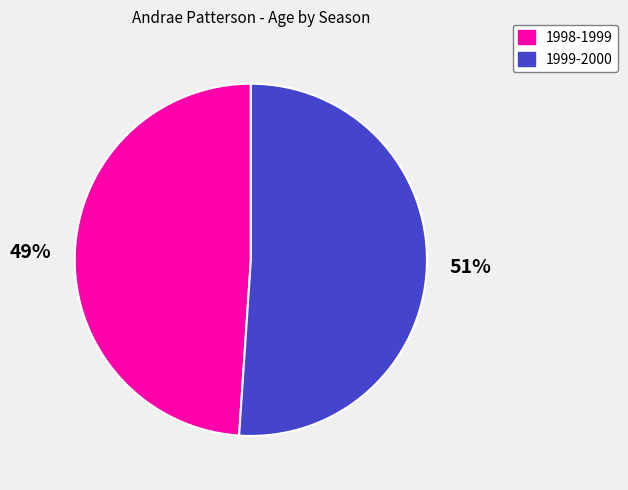

How many slices are in this pie chart?

2